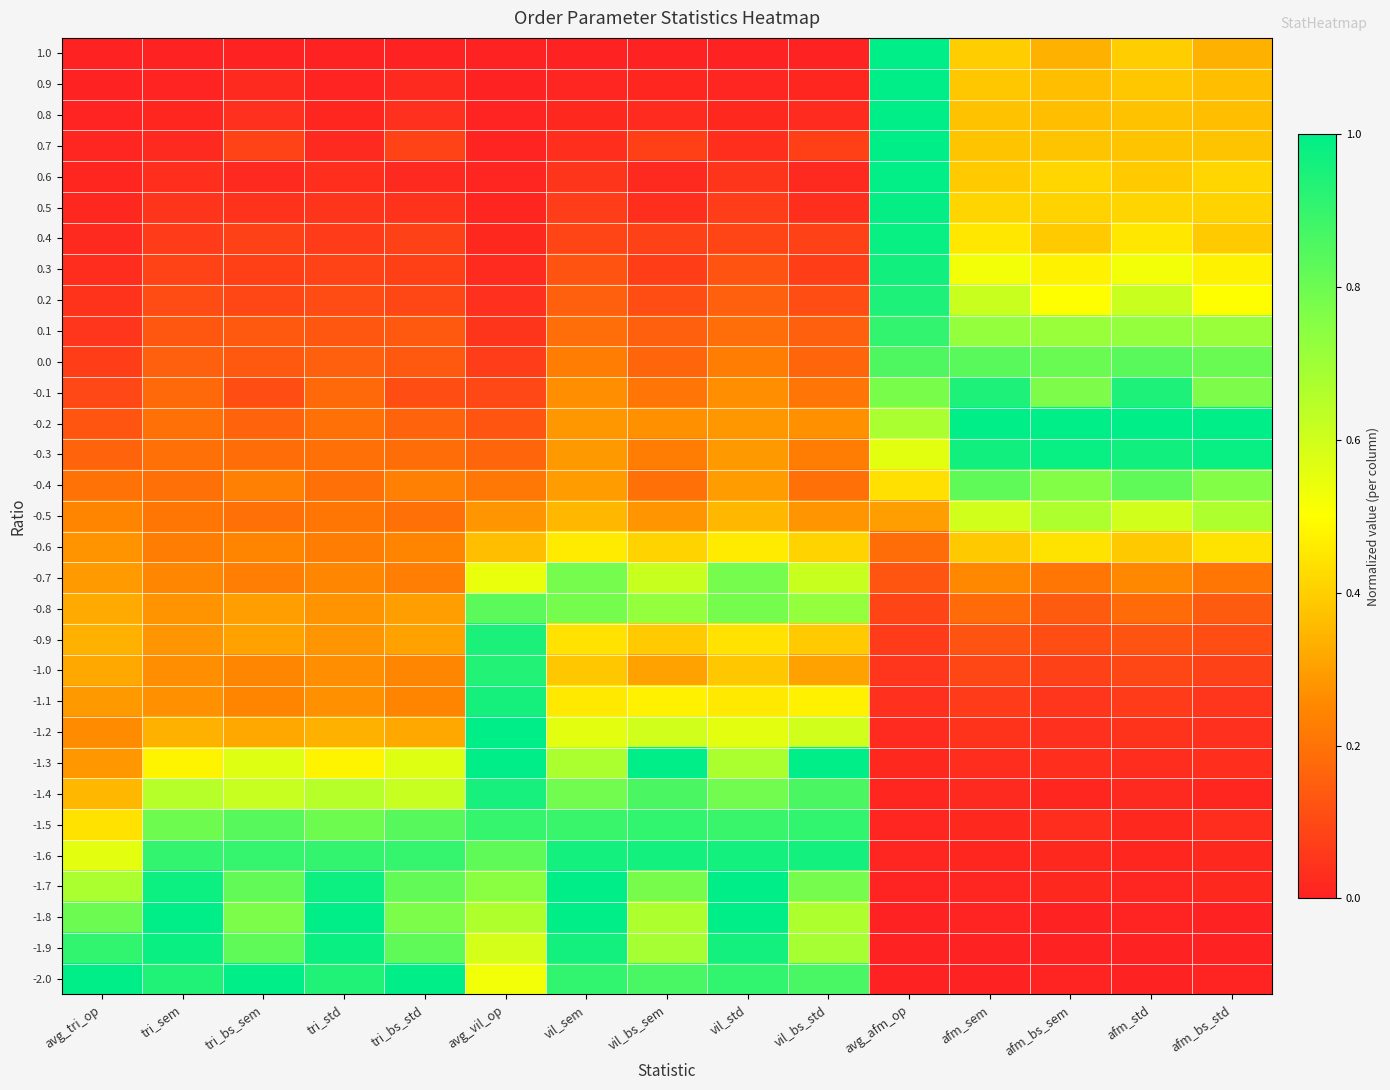

Reading right to left, list all the values displayed in this chart.

1.0: afm_bs_std=0.3	afm_std=0.4	afm_bs_sem=0.3	afm_sem=0.4	avg_afm_op=1.0	vil_bs_std=0.0	vil_std=0.0	vil_bs_sem=0.0	vil_sem=0.0	avg_vil_op=0.0	tri_bs_std=0.0	tri_std=0.0	tri_bs_sem=0.0	tri_sem=0.0	avg_tri_op=0.0
0.9: afm_bs_std=0.4	afm_std=0.4	afm_bs_sem=0.4	afm_sem=0.4	avg_afm_op=1.0	vil_bs_std=0.0	vil_std=0.0	vil_bs_sem=0.0	vil_sem=0.0	avg_vil_op=0.0	tri_bs_std=0.0	tri_std=0.0	tri_bs_sem=0.0	tri_sem=0.0	avg_tri_op=0.0
0.8: afm_bs_std=0.4	afm_std=0.4	afm_bs_sem=0.4	afm_sem=0.4	avg_afm_op=1.0	vil_bs_std=0.0	vil_std=0.0	vil_bs_sem=0.0	vil_sem=0.0	avg_vil_op=0.0	tri_bs_std=0.0	tri_std=0.0	tri_bs_sem=0.0	tri_sem=0.0	avg_tri_op=0.0
0.7: afm_bs_std=0.4	afm_std=0.4	afm_bs_sem=0.4	afm_sem=0.4	avg_afm_op=1.0	vil_bs_std=0.1	vil_std=0.0	vil_bs_sem=0.1	vil_sem=0.0	avg_vil_op=0.0	tri_bs_std=0.1	tri_std=0.0	tri_bs_sem=0.1	tri_sem=0.0	avg_tri_op=0.0
0.6: afm_bs_std=0.4	afm_std=0.4	afm_bs_sem=0.4	afm_sem=0.4	avg_afm_op=1.0	vil_bs_std=0.0	vil_std=0.0	vil_bs_sem=0.0	vil_sem=0.0	avg_vil_op=0.0	tri_bs_std=0.0	tri_std=0.0	tri_bs_sem=0.0	tri_sem=0.0	avg_tri_op=0.0
0.5: afm_bs_std=0.4	afm_std=0.4	afm_bs_sem=0.4	afm_sem=0.4	avg_afm_op=1.0	vil_bs_std=0.0	vil_std=0.1	vil_bs_sem=0.0	vil_sem=0.1	avg_vil_op=0.0	tri_bs_std=0.0	tri_std=0.0	tri_bs_sem=0.0	tri_sem=0.0	avg_tri_op=0.0
0.4: afm_bs_std=0.4	afm_std=0.5	afm_bs_sem=0.4	afm_sem=0.5	avg_afm_op=1.0	vil_bs_std=0.1	vil_std=0.1	vil_bs_sem=0.1	vil_sem=0.1	avg_vil_op=0.0	tri_bs_std=0.1	tri_std=0.1	tri_bs_sem=0.1	tri_sem=0.1	avg_tri_op=0.0
0.3: afm_bs_std=0.5	afm_std=0.5	afm_bs_sem=0.5	afm_sem=0.5	avg_afm_op=1.0	vil_bs_std=0.1	vil_std=0.1	vil_bs_sem=0.1	vil_sem=0.1	avg_vil_op=0.0	tri_bs_std=0.1	tri_std=0.1	tri_bs_sem=0.1	tri_sem=0.1	avg_tri_op=0.0
0.2: afm_bs_std=0.5	afm_std=0.6	afm_bs_sem=0.5	afm_sem=0.6	avg_afm_op=0.9	vil_bs_std=0.1	vil_std=0.2	vil_bs_sem=0.1	vil_sem=0.2	avg_vil_op=0.0	tri_bs_std=0.1	tri_std=0.1	tri_bs_sem=0.1	tri_sem=0.1	avg_tri_op=0.0
0.1: afm_bs_std=0.7	afm_std=0.7	afm_bs_sem=0.7	afm_sem=0.7	avg_afm_op=0.9	vil_bs_std=0.2	vil_std=0.2	vil_bs_sem=0.2	vil_sem=0.2	avg_vil_op=0.0	tri_bs_std=0.1	tri_std=0.1	tri_bs_sem=0.1	tri_sem=0.1	avg_tri_op=0.1
0.0: afm_bs_std=0.8	afm_std=0.8	afm_bs_sem=0.8	afm_sem=0.8	avg_afm_op=0.9	vil_bs_std=0.2	vil_std=0.2	vil_bs_sem=0.2	vil_sem=0.2	avg_vil_op=0.1	tri_bs_std=0.1	tri_std=0.2	tri_bs_sem=0.1	tri_sem=0.2	avg_tri_op=0.1
-0.1: afm_bs_std=0.8	afm_std=0.9	afm_bs_sem=0.8	afm_sem=0.9	avg_afm_op=0.8	vil_bs_std=0.2	vil_std=0.3	vil_bs_sem=0.2	vil_sem=0.3	avg_vil_op=0.1	tri_bs_std=0.1	tri_std=0.2	tri_bs_sem=0.1	tri_sem=0.2	avg_tri_op=0.1
-0.2: afm_bs_std=1.0	afm_std=1.0	afm_bs_sem=1.0	afm_sem=1.0	avg_afm_op=0.7	vil_bs_std=0.3	vil_std=0.3	vil_bs_sem=0.3	vil_sem=0.3	avg_vil_op=0.1	tri_bs_std=0.2	tri_std=0.2	tri_bs_sem=0.2	tri_sem=0.2	avg_tri_op=0.1
-0.3: afm_bs_std=1.0	afm_std=1.0	afm_bs_sem=1.0	afm_sem=1.0	avg_afm_op=0.6	vil_bs_std=0.2	vil_std=0.3	vil_bs_sem=0.2	vil_sem=0.3	avg_vil_op=0.2	tri_bs_std=0.2	tri_std=0.2	tri_bs_sem=0.2	tri_sem=0.2	avg_tri_op=0.2
-0.4: afm_bs_std=0.8	afm_std=0.8	afm_bs_sem=0.8	afm_sem=0.8	avg_afm_op=0.4	vil_bs_std=0.2	vil_std=0.3	vil_bs_sem=0.2	vil_sem=0.3	avg_vil_op=0.2	tri_bs_std=0.2	tri_std=0.2	tri_bs_sem=0.2	tri_sem=0.2	avg_tri_op=0.2
-0.5: afm_bs_std=0.7	afm_std=0.6	afm_bs_sem=0.7	afm_sem=0.6	avg_afm_op=0.3	vil_bs_std=0.3	vil_std=0.4	vil_bs_sem=0.3	vil_sem=0.4	avg_vil_op=0.3	tri_bs_std=0.2	tri_std=0.2	tri_bs_sem=0.2	tri_sem=0.2	avg_tri_op=0.2
-0.6: afm_bs_std=0.4	afm_std=0.4	afm_bs_sem=0.4	afm_sem=0.4	avg_afm_op=0.2	vil_bs_std=0.4	vil_std=0.5	vil_bs_sem=0.4	vil_sem=0.5	avg_vil_op=0.4	tri_bs_std=0.2	tri_std=0.2	tri_bs_sem=0.2	tri_sem=0.2	avg_tri_op=0.3
-0.7: afm_bs_std=0.2	afm_std=0.3	afm_bs_sem=0.2	afm_sem=0.3	avg_afm_op=0.1	vil_bs_std=0.6	vil_std=0.8	vil_bs_sem=0.6	vil_sem=0.8	avg_vil_op=0.5	tri_bs_std=0.2	tri_std=0.2	tri_bs_sem=0.2	tri_sem=0.2	avg_tri_op=0.3
-0.8: afm_bs_std=0.1	afm_std=0.2	afm_bs_sem=0.1	afm_sem=0.2	avg_afm_op=0.1	vil_bs_std=0.7	vil_std=0.8	vil_bs_sem=0.7	vil_sem=0.8	avg_vil_op=0.8	tri_bs_std=0.3	tri_std=0.3	tri_bs_sem=0.3	tri_sem=0.3	avg_tri_op=0.3
-0.9: afm_bs_std=0.1	afm_std=0.1	afm_bs_sem=0.1	afm_sem=0.1	avg_afm_op=0.1	vil_bs_std=0.4	vil_std=0.4	vil_bs_sem=0.4	vil_sem=0.4	avg_vil_op=0.9	tri_bs_std=0.3	tri_std=0.3	tri_bs_sem=0.3	tri_sem=0.3	avg_tri_op=0.3
-1.0: afm_bs_std=0.1	afm_std=0.1	afm_bs_sem=0.1	afm_sem=0.1	avg_afm_op=0.1	vil_bs_std=0.3	vil_std=0.4	vil_bs_sem=0.3	vil_sem=0.4	avg_vil_op=0.9	tri_bs_std=0.2	tri_std=0.3	tri_bs_sem=0.2	tri_sem=0.3	avg_tri_op=0.3
-1.1: afm_bs_std=0.1	afm_std=0.1	afm_bs_sem=0.1	afm_sem=0.1	avg_afm_op=0.0	vil_bs_std=0.5	vil_std=0.5	vil_bs_sem=0.5	vil_sem=0.5	avg_vil_op=1.0	tri_bs_std=0.2	tri_std=0.3	tri_bs_sem=0.2	tri_sem=0.3	avg_tri_op=0.3
-1.2: afm_bs_std=0.0	afm_std=0.0	afm_bs_sem=0.0	afm_sem=0.0	avg_afm_op=0.0	vil_bs_std=0.6	vil_std=0.6	vil_bs_sem=0.6	vil_sem=0.6	avg_vil_op=1.0	tri_bs_std=0.3	tri_std=0.3	tri_bs_sem=0.3	tri_sem=0.3	avg_tri_op=0.3
-1.3: afm_bs_std=0.0	afm_std=0.0	afm_bs_sem=0.0	afm_sem=0.0	avg_afm_op=0.0	vil_bs_std=1.0	vil_std=0.7	vil_bs_sem=1.0	vil_sem=0.7	avg_vil_op=1.0	tri_bs_std=0.6	tri_std=0.5	tri_bs_sem=0.6	tri_sem=0.5	avg_tri_op=0.3
-1.4: afm_bs_std=0.0	afm_std=0.0	afm_bs_sem=0.0	afm_sem=0.0	avg_afm_op=0.0	vil_bs_std=0.9	vil_std=0.8	vil_bs_sem=0.9	vil_sem=0.8	avg_vil_op=1.0	tri_bs_std=0.6	tri_std=0.7	tri_bs_sem=0.6	tri_sem=0.7	avg_tri_op=0.4
-1.5: afm_bs_std=0.0	afm_std=0.0	afm_bs_sem=0.0	afm_sem=0.0	avg_afm_op=0.0	vil_bs_std=0.9	vil_std=0.9	vil_bs_sem=0.9	vil_sem=0.9	avg_vil_op=0.9	tri_bs_std=0.8	tri_std=0.8	tri_bs_sem=0.8	tri_sem=0.8	avg_tri_op=0.4
-1.6: afm_bs_std=0.0	afm_std=0.0	afm_bs_sem=0.0	afm_sem=0.0	avg_afm_op=0.0	vil_bs_std=1.0	vil_std=1.0	vil_bs_sem=1.0	vil_sem=1.0	avg_vil_op=0.8	tri_bs_std=0.9	tri_std=0.9	tri_bs_sem=0.9	tri_sem=0.9	avg_tri_op=0.6
-1.7: afm_bs_std=0.0	afm_std=0.0	afm_bs_sem=0.0	afm_sem=0.0	avg_afm_op=0.0	vil_bs_std=0.8	vil_std=1.0	vil_bs_sem=0.8	vil_sem=1.0	avg_vil_op=0.7	tri_bs_std=0.8	tri_std=1.0	tri_bs_sem=0.8	tri_sem=1.0	avg_tri_op=0.7
-1.8: afm_bs_std=0.0	afm_std=0.0	afm_bs_sem=0.0	afm_sem=0.0	avg_afm_op=0.0	vil_bs_std=0.7	vil_std=1.0	vil_bs_sem=0.7	vil_sem=1.0	avg_vil_op=0.7	tri_bs_std=0.8	tri_std=1.0	tri_bs_sem=0.8	tri_sem=1.0	avg_tri_op=0.8
-1.9: afm_bs_std=0.0	afm_std=0.0	afm_bs_sem=0.0	afm_sem=0.0	avg_afm_op=0.0	vil_bs_std=0.7	vil_std=1.0	vil_bs_sem=0.7	vil_sem=1.0	avg_vil_op=0.6	tri_bs_std=0.8	tri_std=1.0	tri_bs_sem=0.8	tri_sem=1.0	avg_tri_op=0.9
-2.0: afm_bs_std=0.0	afm_std=0.0	afm_bs_sem=0.0	afm_sem=0.0	avg_afm_op=0.0	vil_bs_std=0.9	vil_std=0.9	vil_bs_sem=0.9	vil_sem=0.9	avg_vil_op=0.5	tri_bs_std=1.0	tri_std=0.9	tri_bs_sem=1.0	tri_sem=0.9	avg_tri_op=1.0